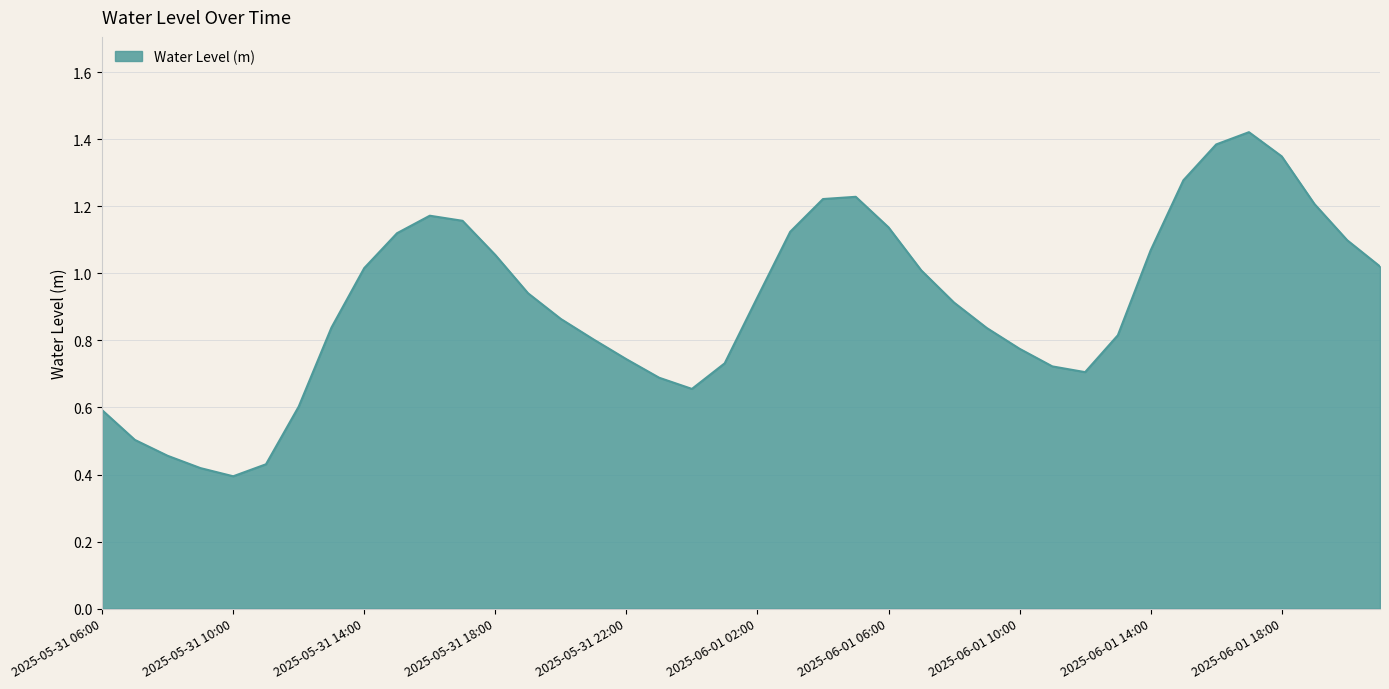

Does the chart have visible grid lines?

Yes